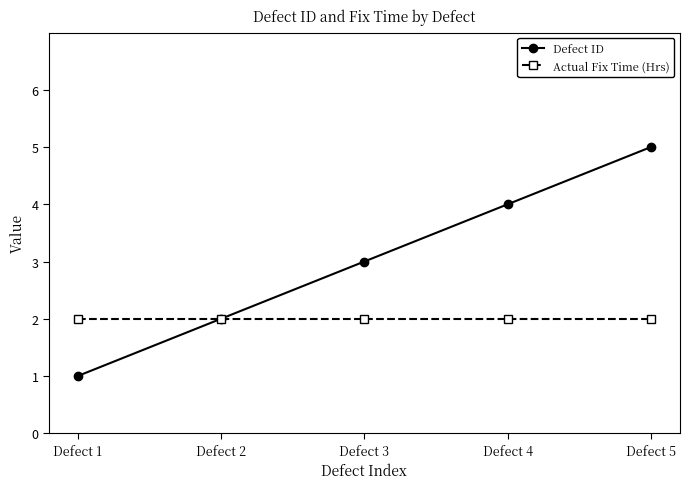

Is this an area chart (filled region under the line)?

No